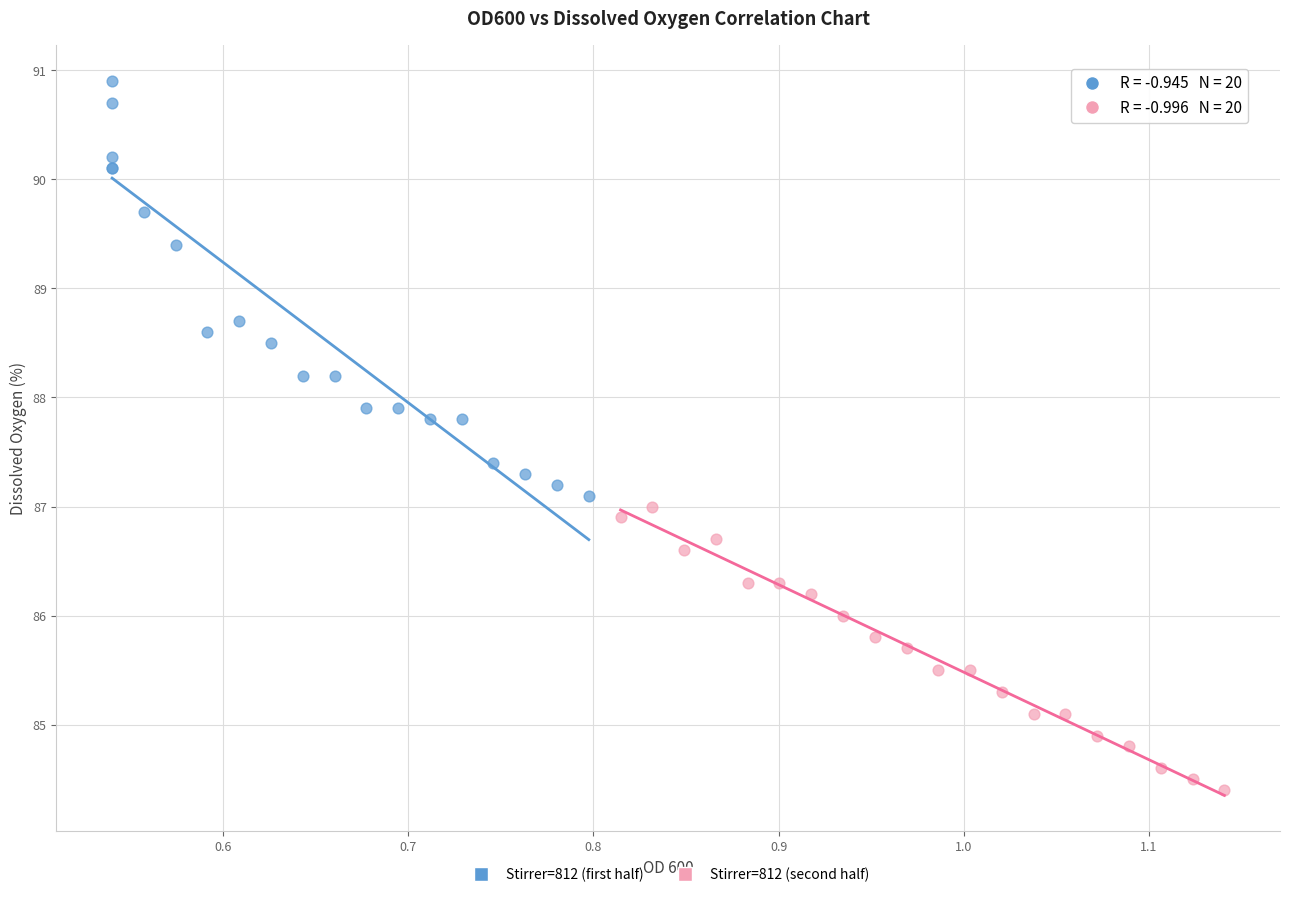

Which series contains the highest Y value?

Stirrer=812 (first half)